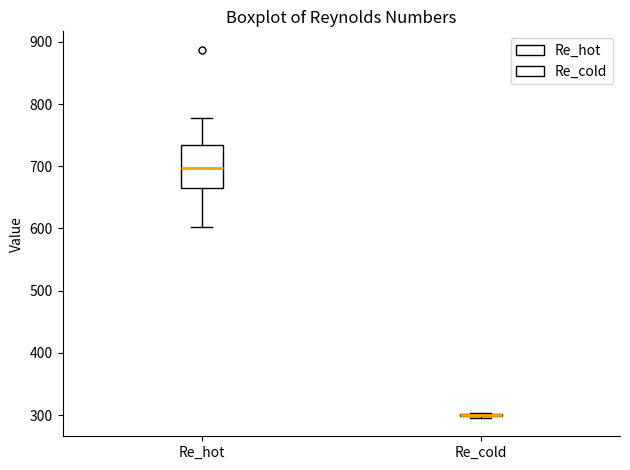

Reading left to right, transcribe this box plot: for each box, give where its median line is, the range the box spans, and where its two whiskers end, as read against the y-axis. The values are not printed on the chart, so give them approximately, as read against the axis.

Re_hot: median 700, box 670 to 730, whiskers 600 to 780
Re_cold: box collapsed to a line at 300, whiskers 300 to 300